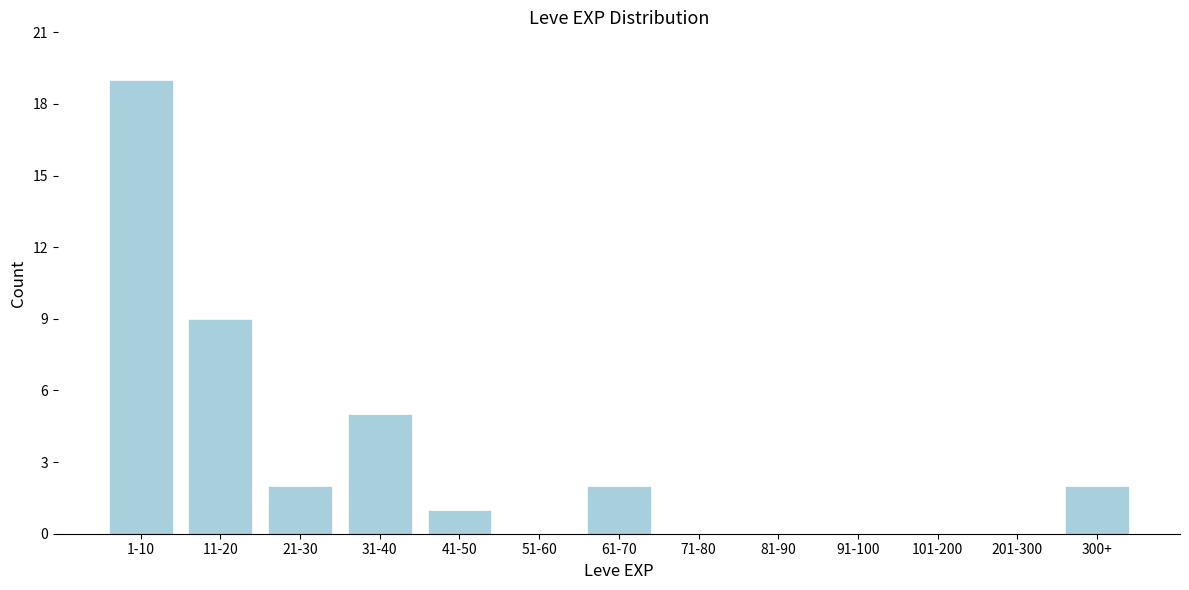

Reading left to right, list all the values displayed in this chart.

1-10=19	11-20=9	21-30=2	31-40=5	41-50=1	51-60=0	61-70=2	71-80=0	81-90=0	91-100=0	101-200=0	201-300=0	300+=2